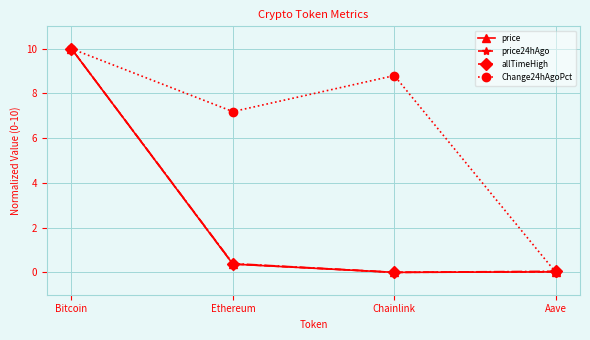

Rank the categories by Change24hAgoPct value from highest to lowest.

Bitcoin, Chainlink, Ethereum, Aave